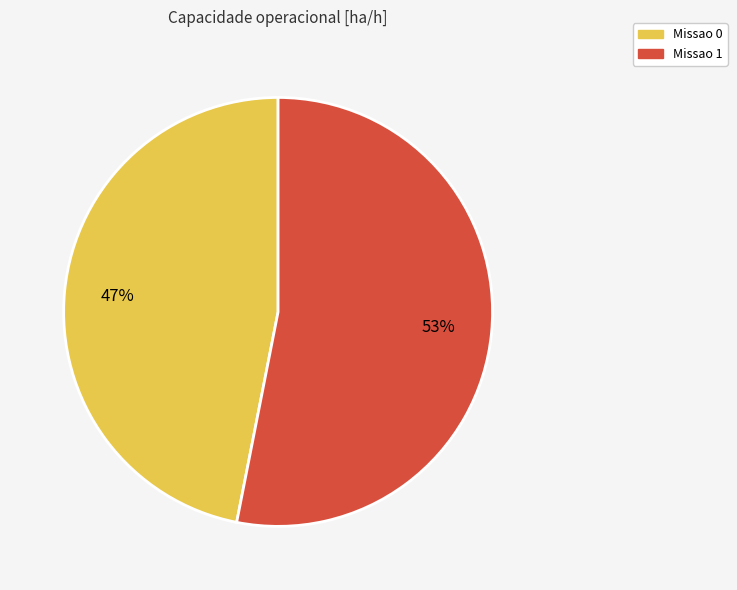

To the nearest percent, what is the difference between the largest and smallest slice percentages?

6%